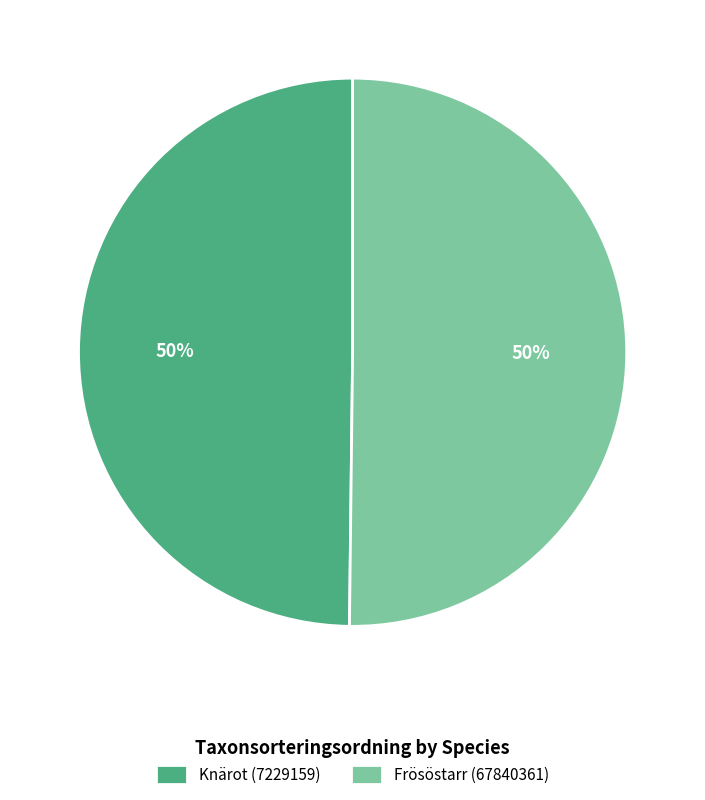

Do Frösöstarr (67840361) and Knärot (7229159) together represent more than half of the pie?

Yes